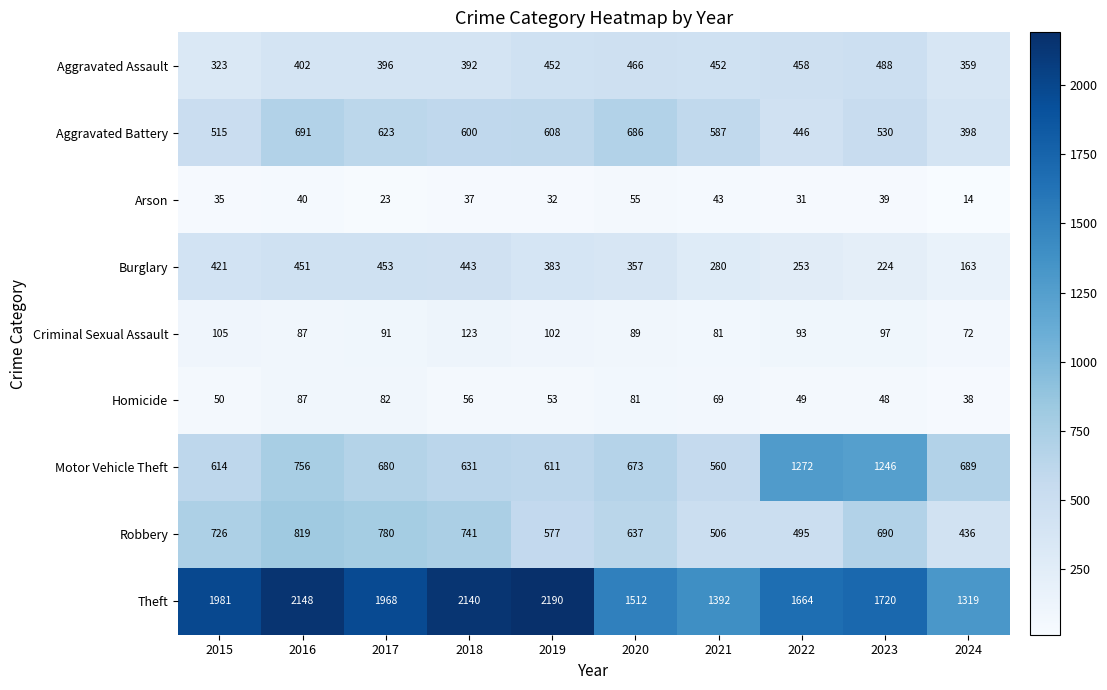

What is the highest value of the Robbery series?

819